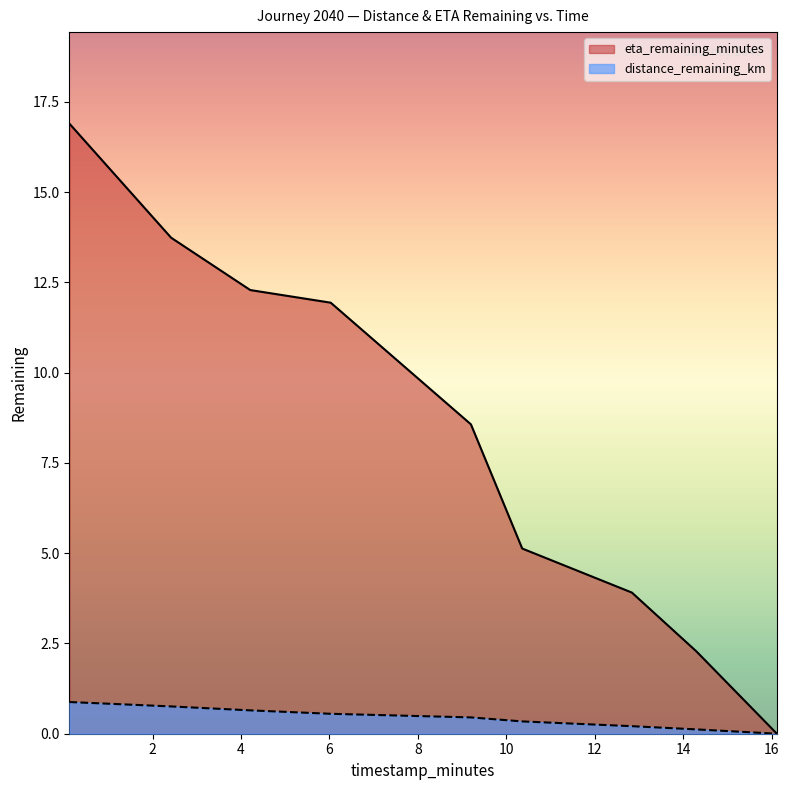

How many lines are shown in the chart?

2